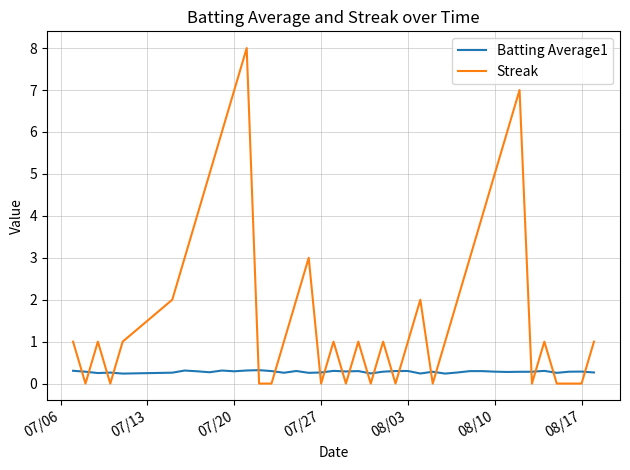

Which series has the largest total across all categories?

Streak